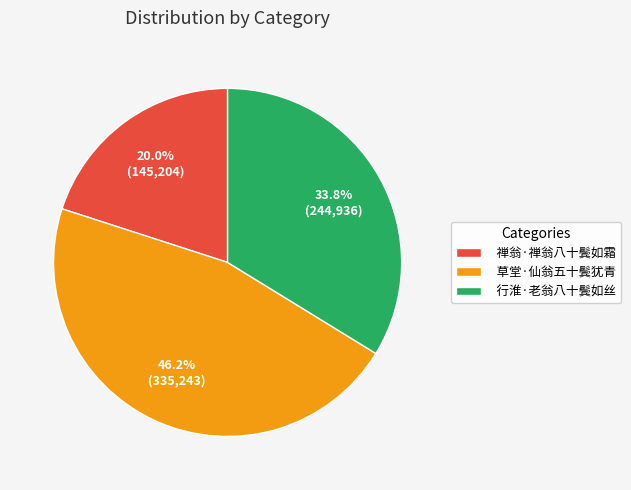

To the nearest percent, what is the difference between the largest and smallest slice percentages?

26%